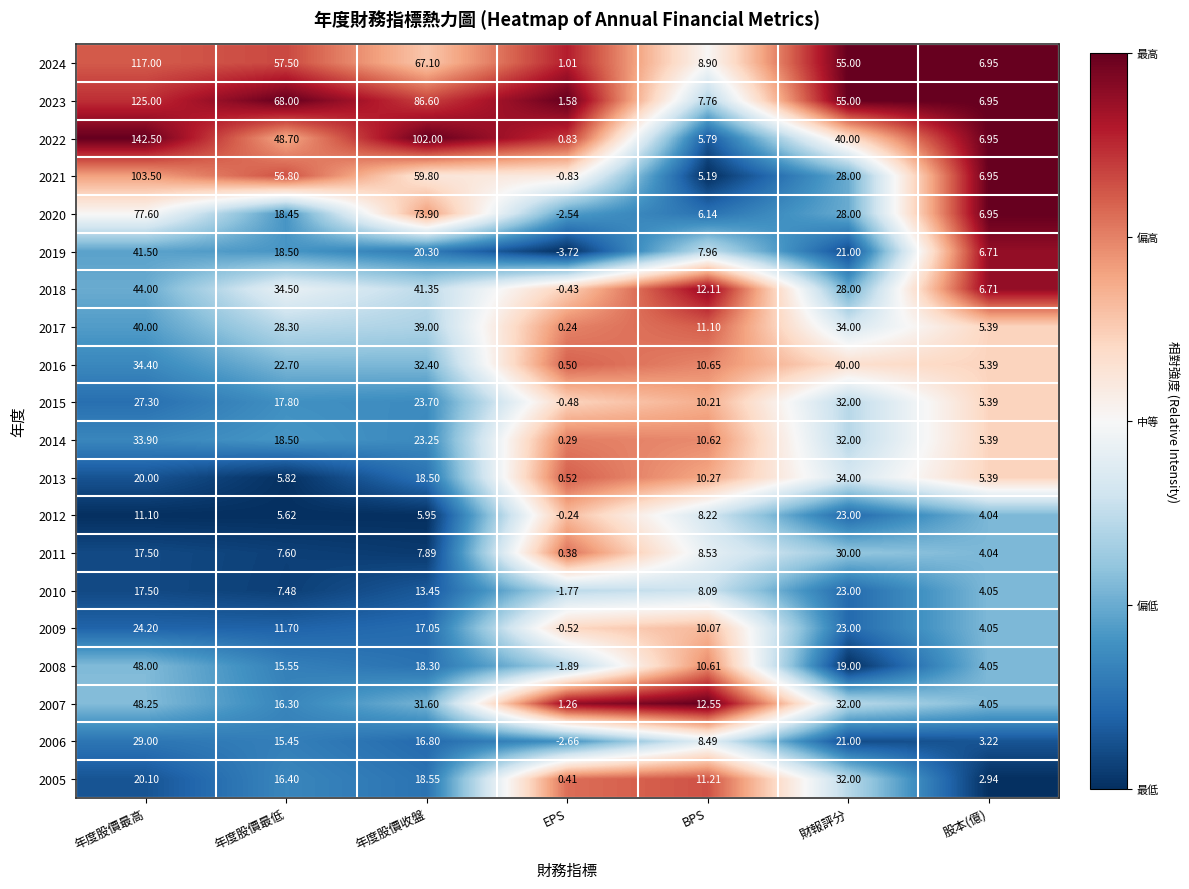

List the labels in order of 2018 value, largest first.

年度股價最高, 年度股價收盤, 年度股價最低, 財報評分, BPS, 股本(億), EPS